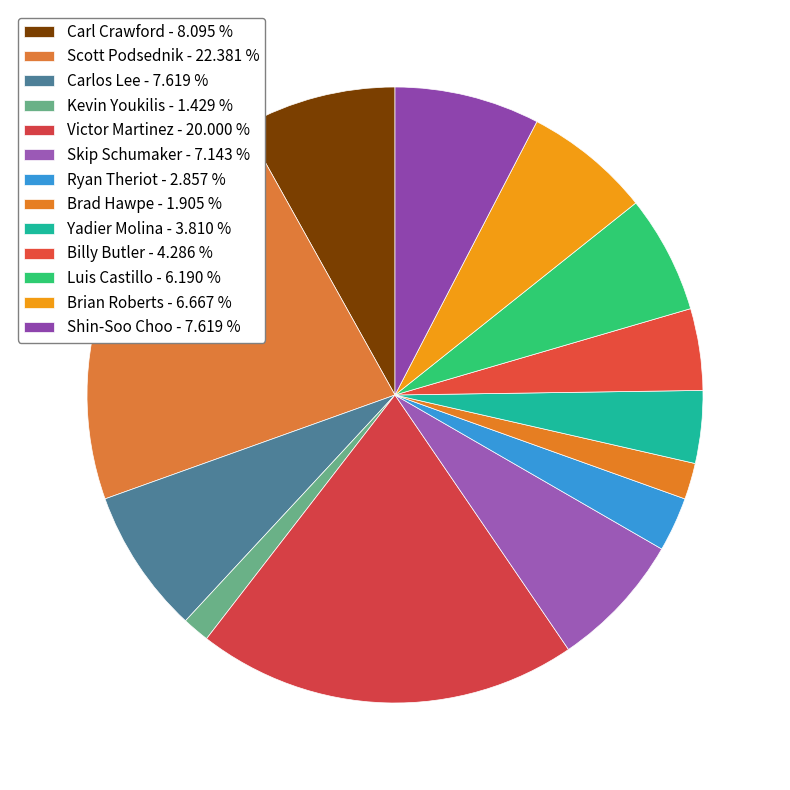

True or false: Scott Podsednik accounts for 31% of the total.

False